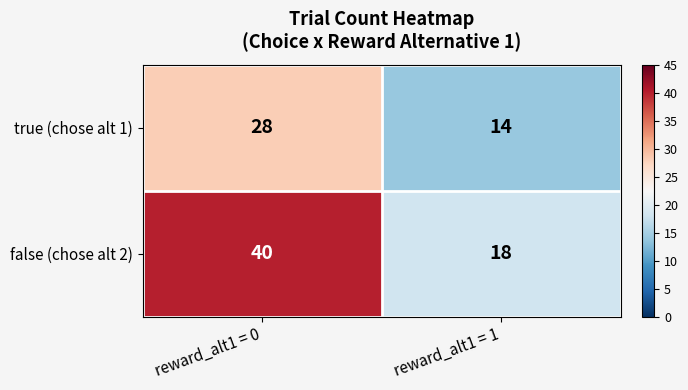

What is the total value across all series at reward_alt1 = 0?

68